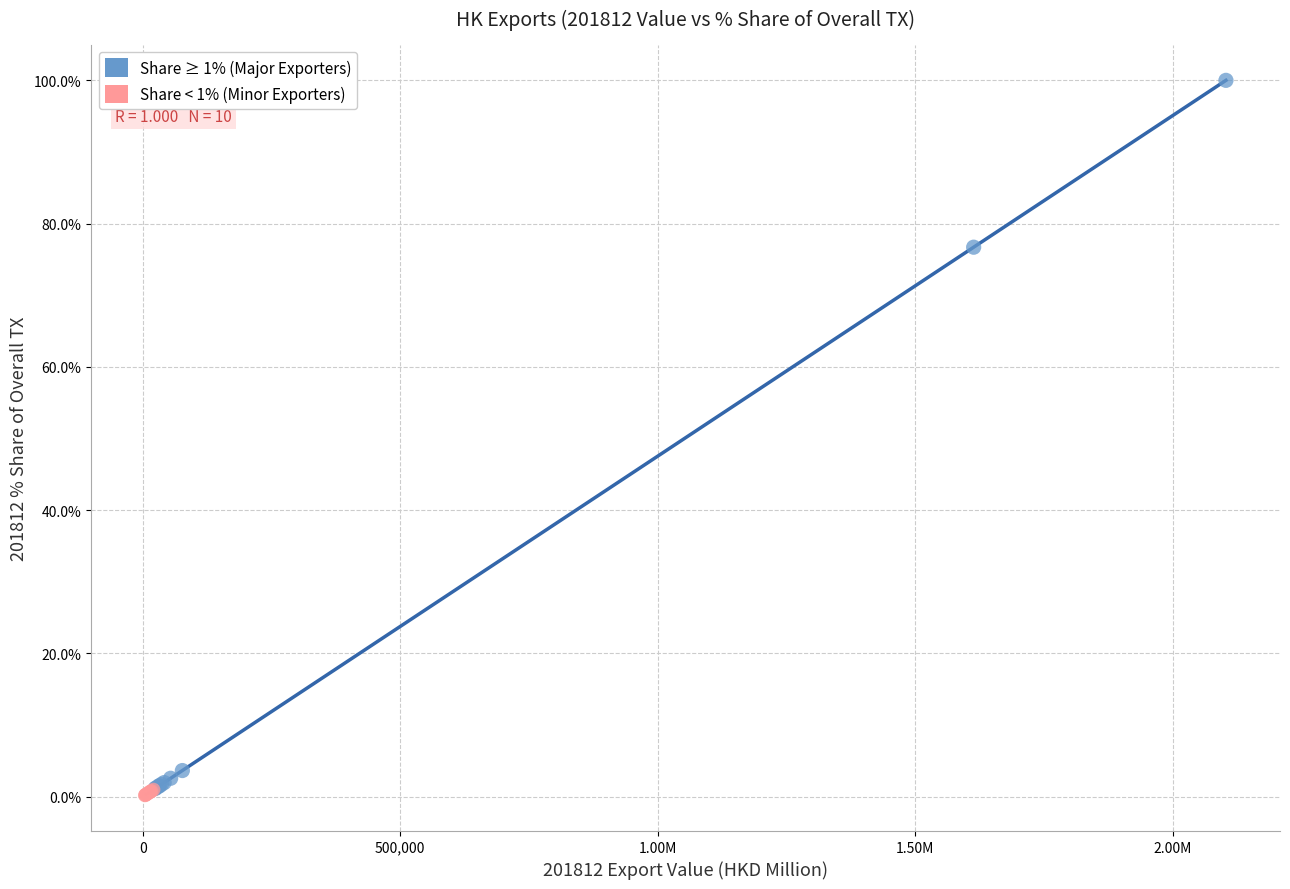

What are all the series names shown in the legend?

Share ≥ 1% (Major Exporters), Share < 1% (Minor Exporters)